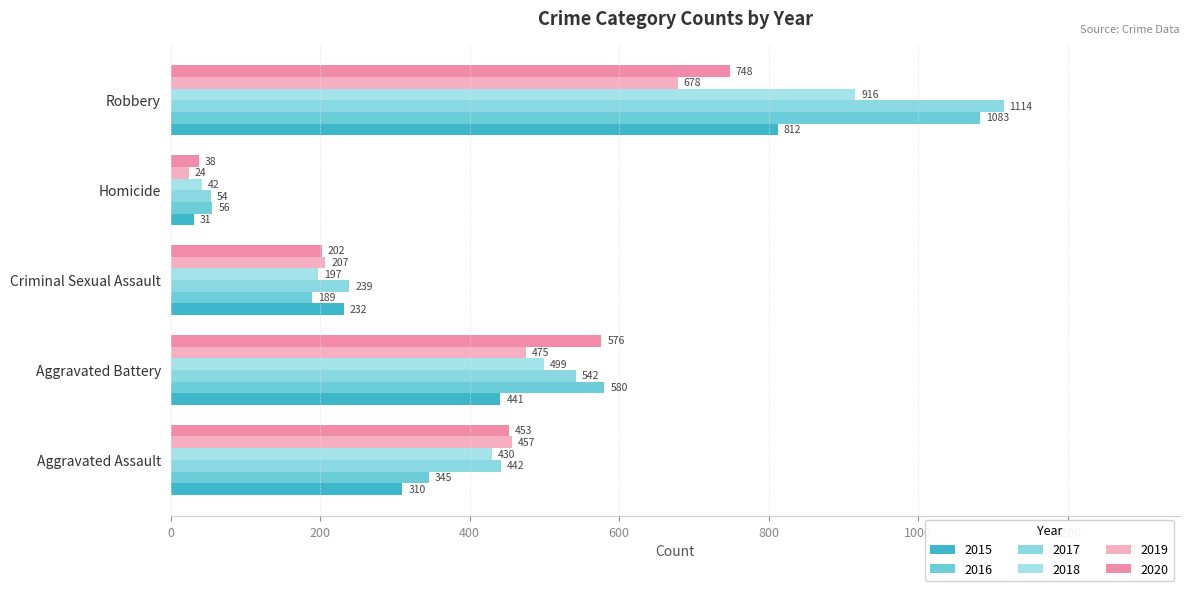

Reading left to right, transcribe all the data shown in this chart.

2015: Aggravated Assault=310	Aggravated Battery=441	Criminal Sexual Assault=232	Homicide=31	Robbery=812
2016: Aggravated Assault=345	Aggravated Battery=580	Criminal Sexual Assault=189	Homicide=56	Robbery=1083
2017: Aggravated Assault=442	Aggravated Battery=542	Criminal Sexual Assault=239	Homicide=54	Robbery=1114
2018: Aggravated Assault=430	Aggravated Battery=499	Criminal Sexual Assault=197	Homicide=42	Robbery=916
2019: Aggravated Assault=457	Aggravated Battery=475	Criminal Sexual Assault=207	Homicide=24	Robbery=678
2020: Aggravated Assault=453	Aggravated Battery=576	Criminal Sexual Assault=202	Homicide=38	Robbery=748